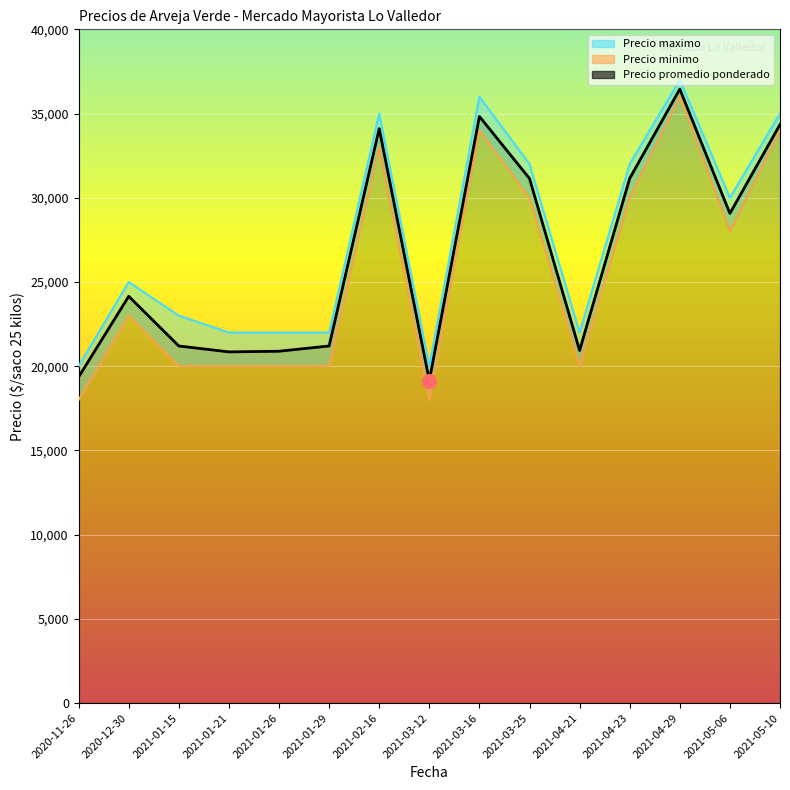

Approximately how many times larger is the value at 2021-04-21 compared to 2020-12-30?

0.9